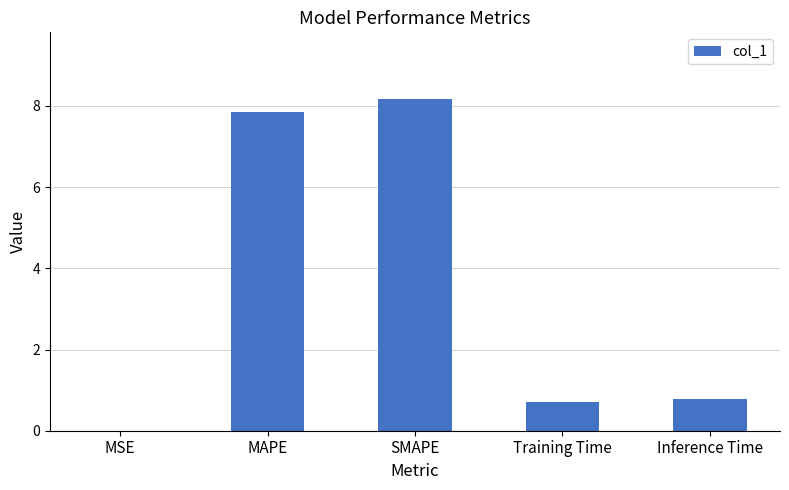

What is the change in value from MSE to Inference Time?

+0.8